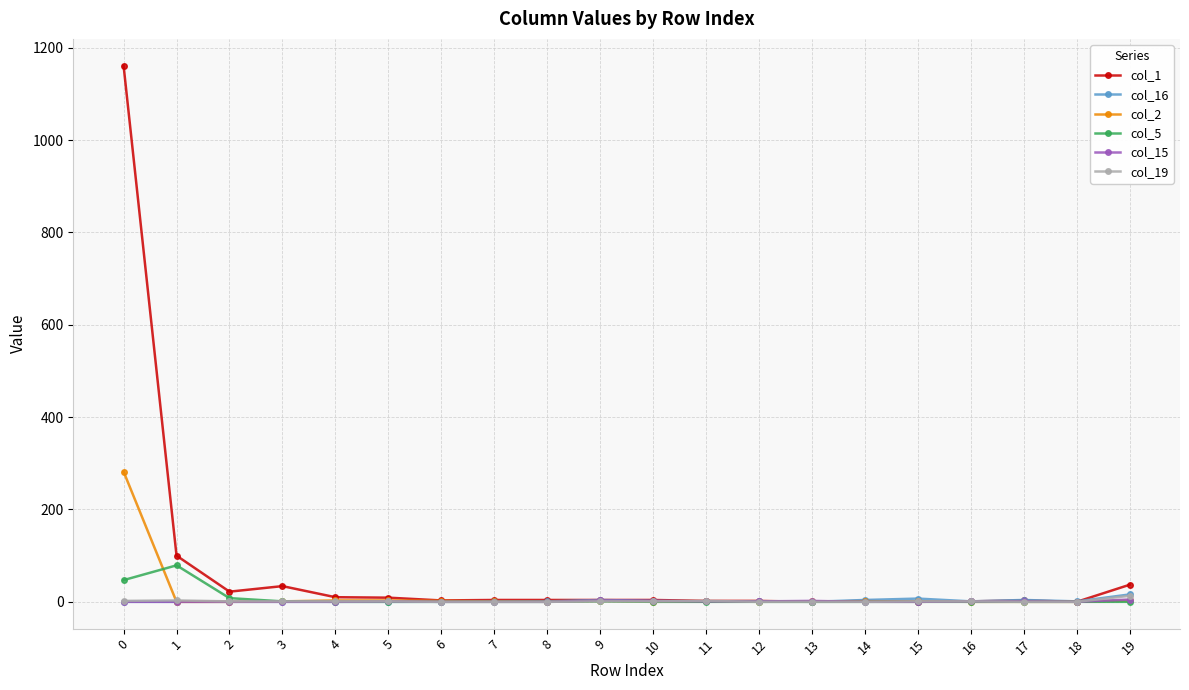

Which series has the largest range (max minus min)?

col_1